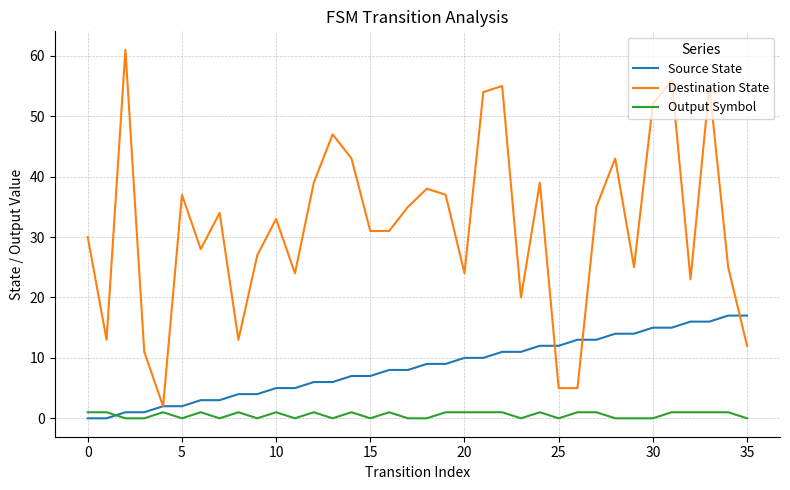

List the series in order of their overall mean, lowest first.

Output Symbol, Source State, Destination State